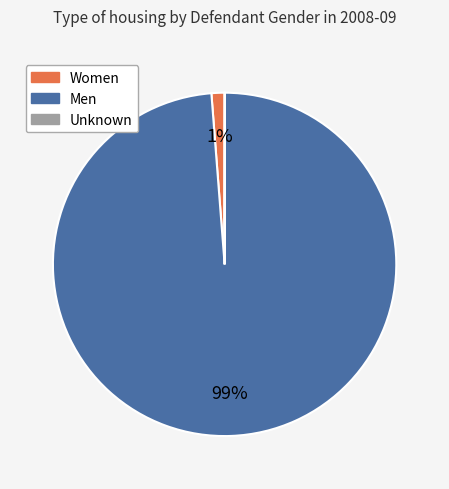

What is the largest slice in the pie chart?

Men